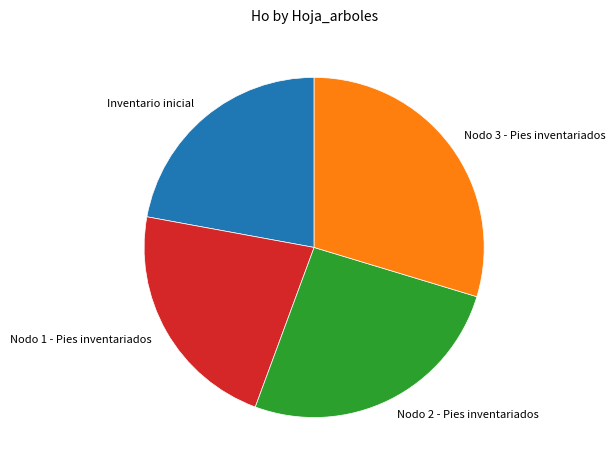

What is the ratio of the value at Nodo 1 - Pies inventariados to the value at Nodo 2 - Pies inventariados?

0.9